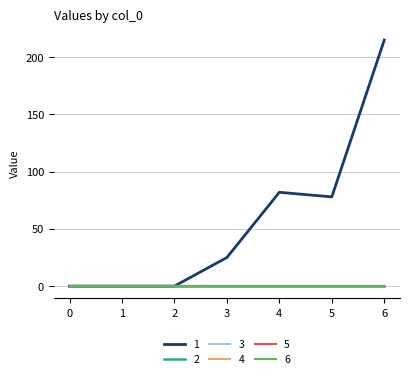

Is the value of 3 at 6 greater than the value of 1 at 3?

No